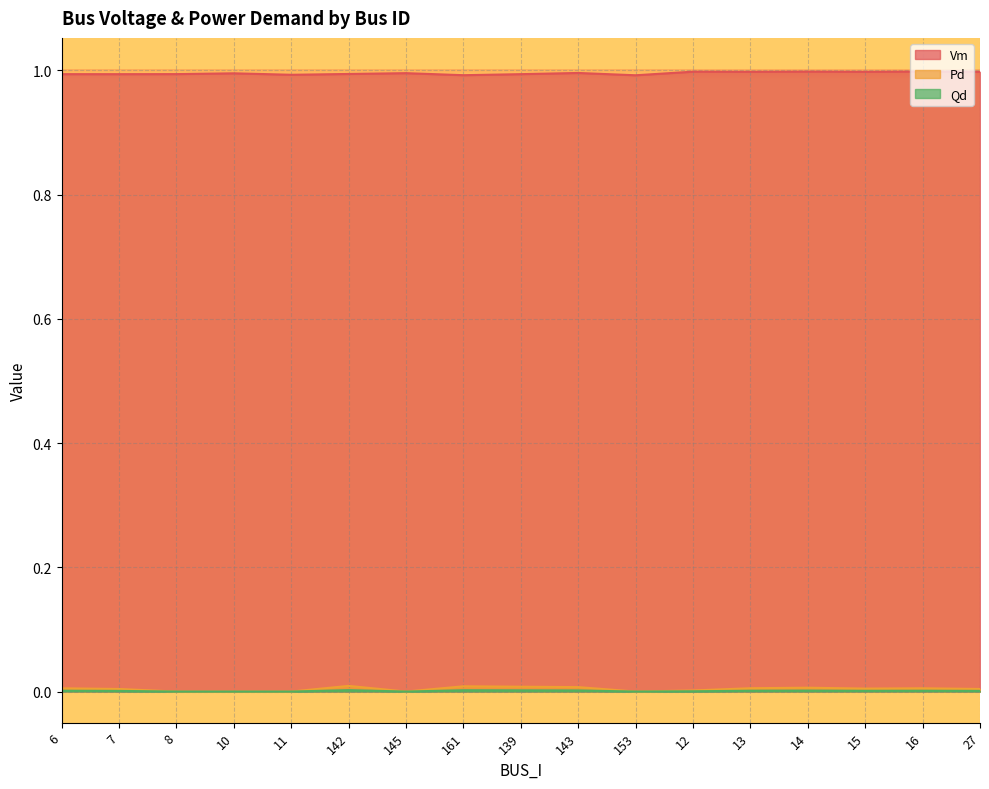

Where is the first local maximum for Qd?

142